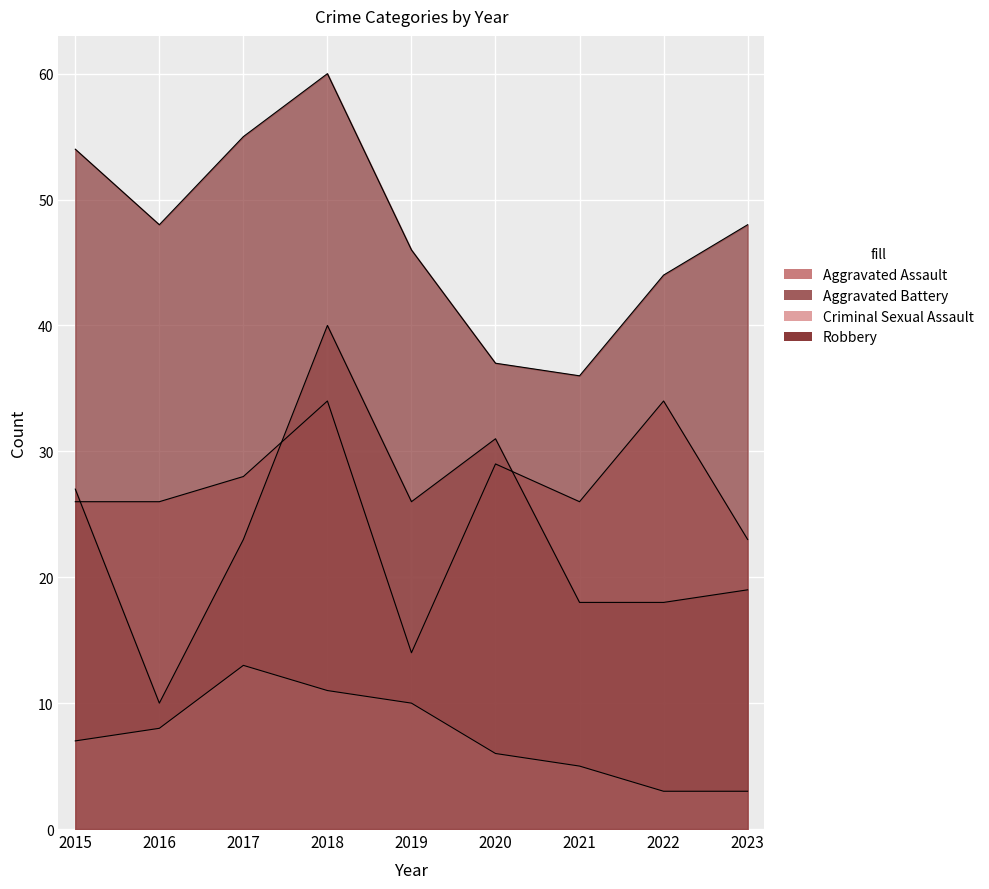

What is the total value across all series at 2017?

119